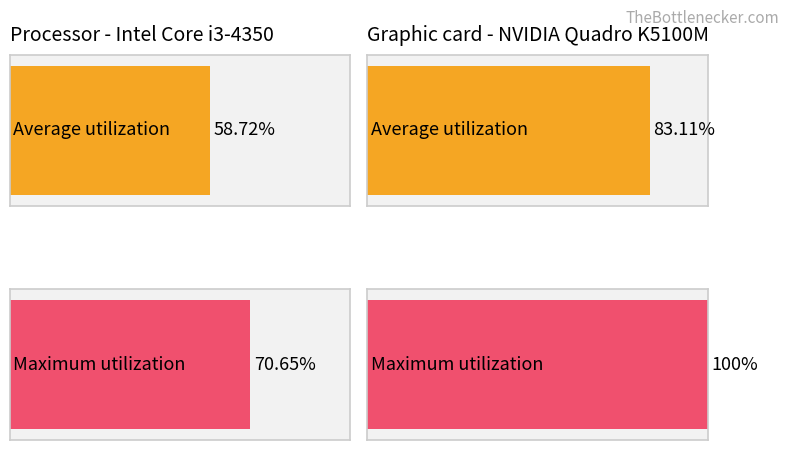

Is the value of Maximum utilization at 18 greater than the value of Average utilization at 151?

No